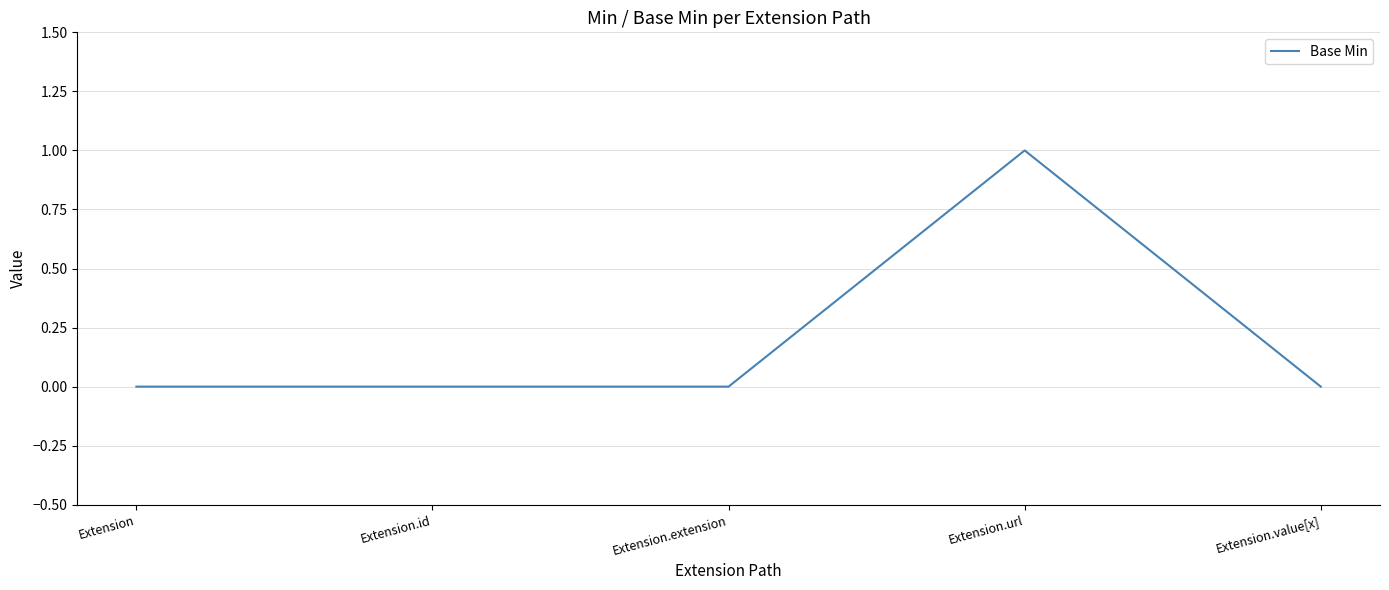

Reading left to right, list all the values displayed in this chart.

Extension=0	Extension.id=0	Extension.extension=0	Extension.url=1	Extension.value[x]=0